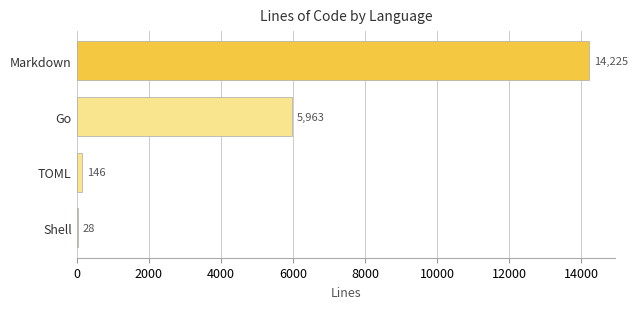

True or false: the data shows 28 at Shell.

True